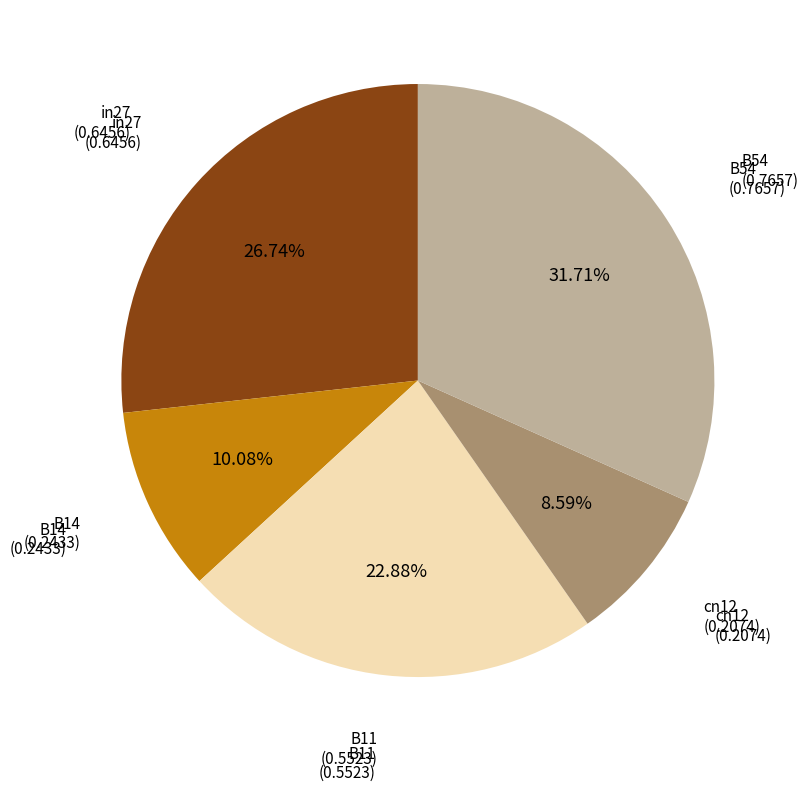

To the nearest percent, what is the difference between the largest and smallest slice percentages?

23%